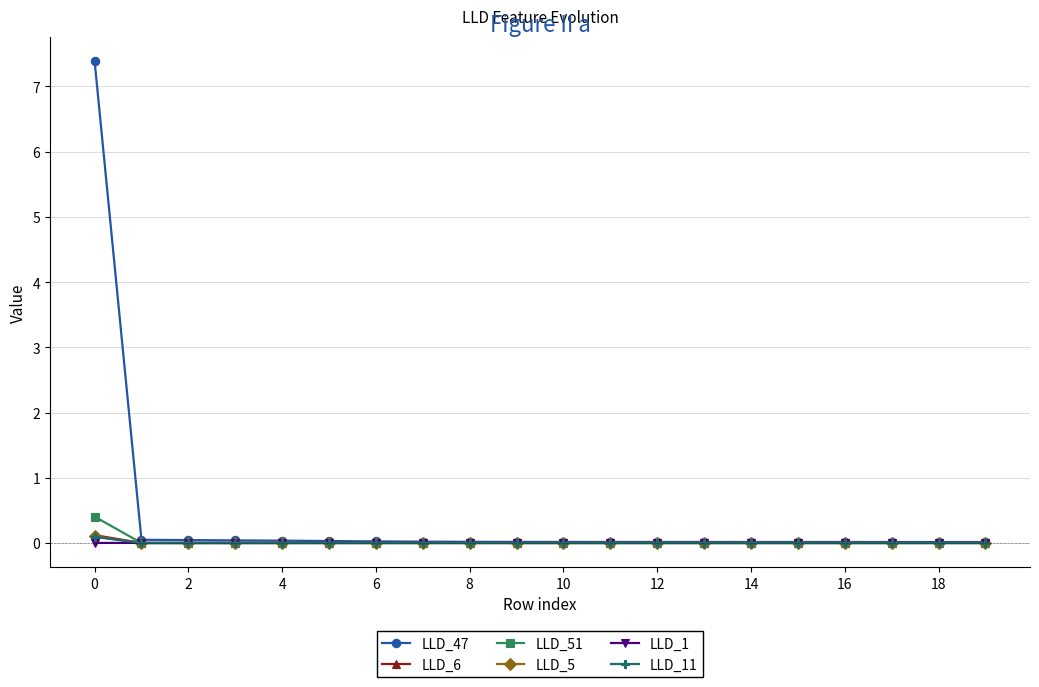

How many lines are shown in the chart?

6